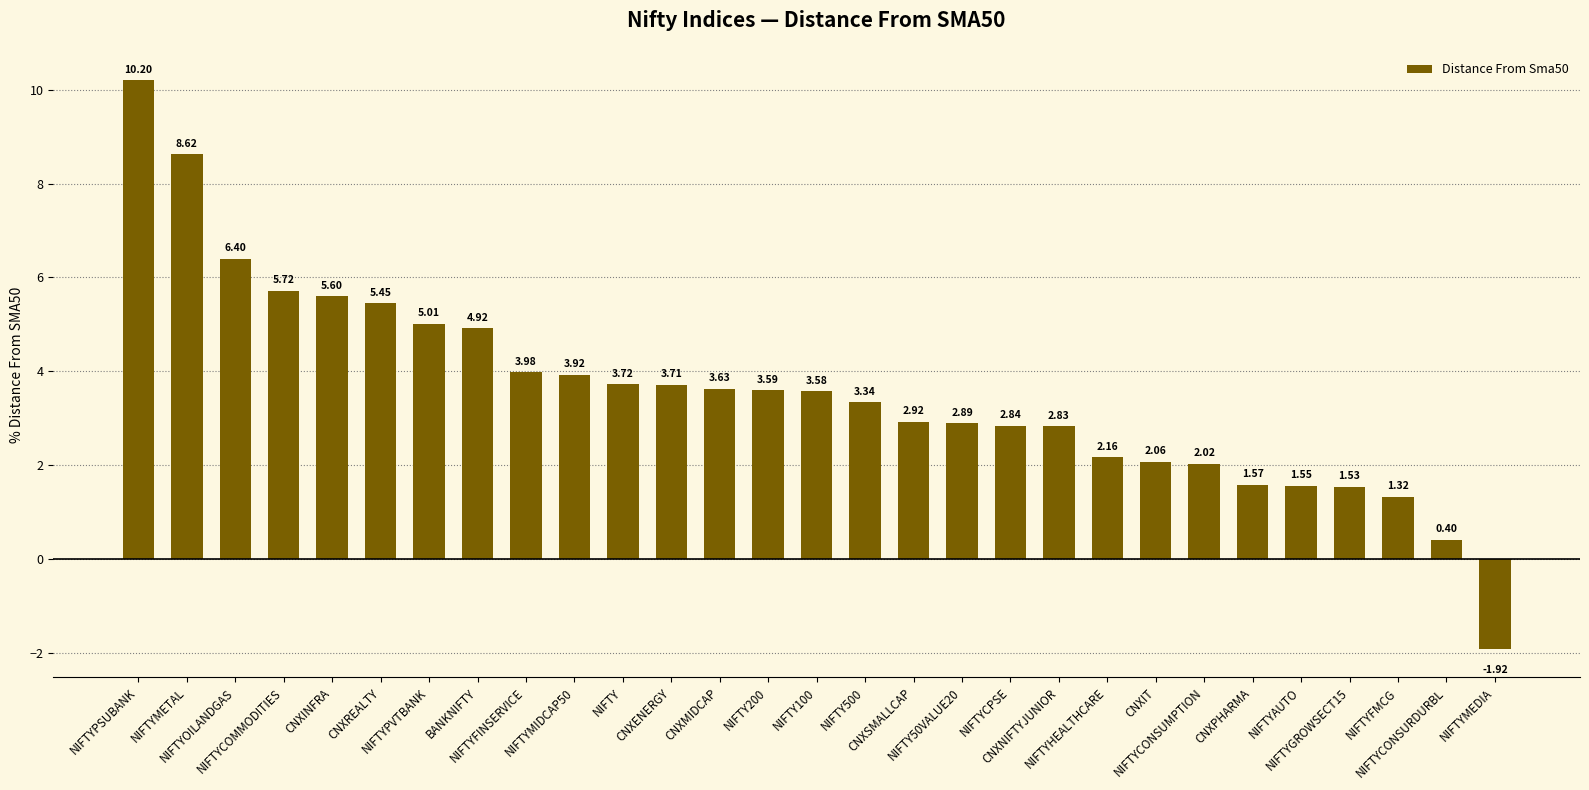

What is the sum of all values?

103.6